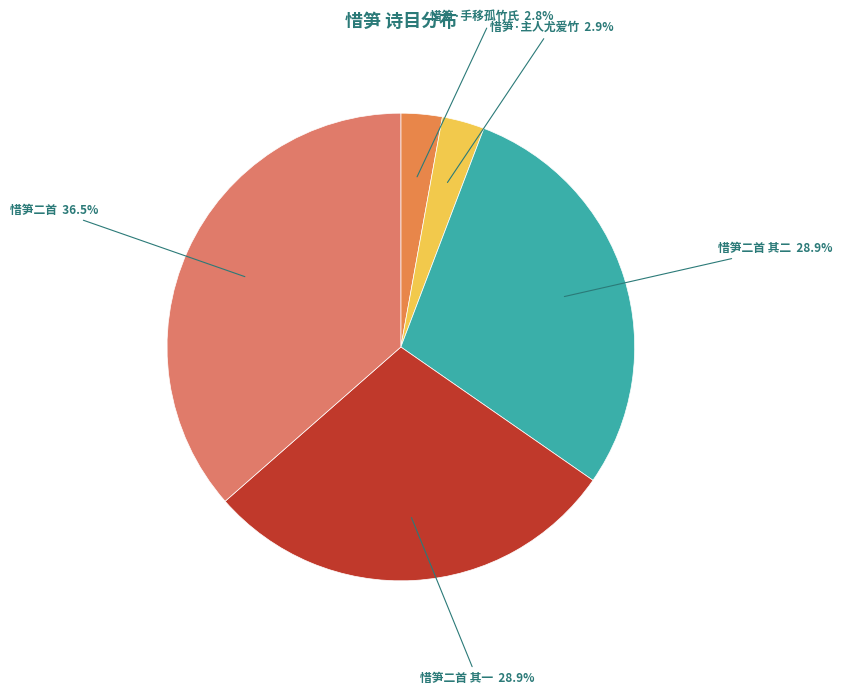

How many segments does this pie chart have?

5